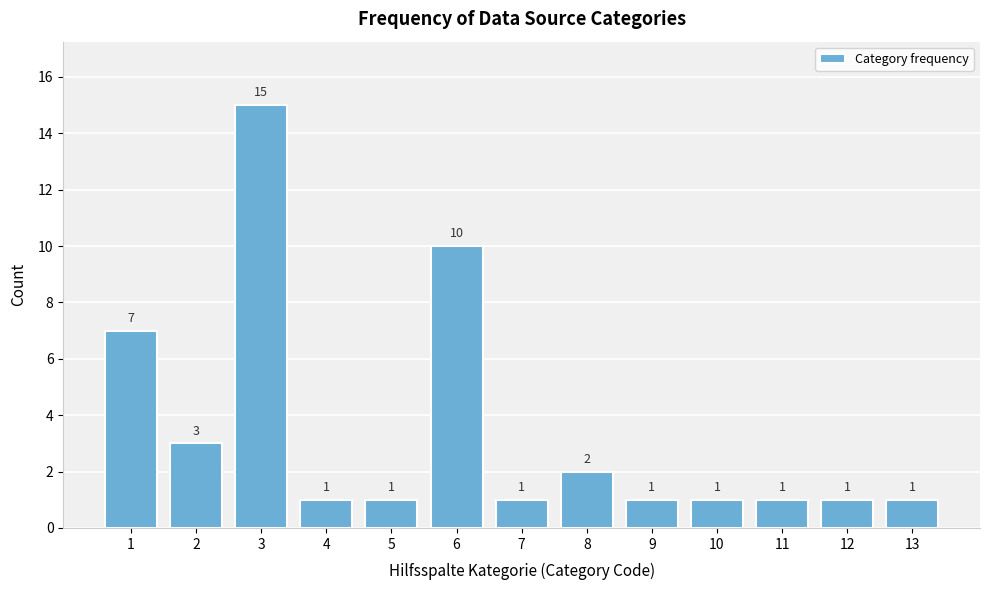

Reading left to right, extract all data points from this chart.

7	3	15	1	1	10	1	2	1	1	1	1	1